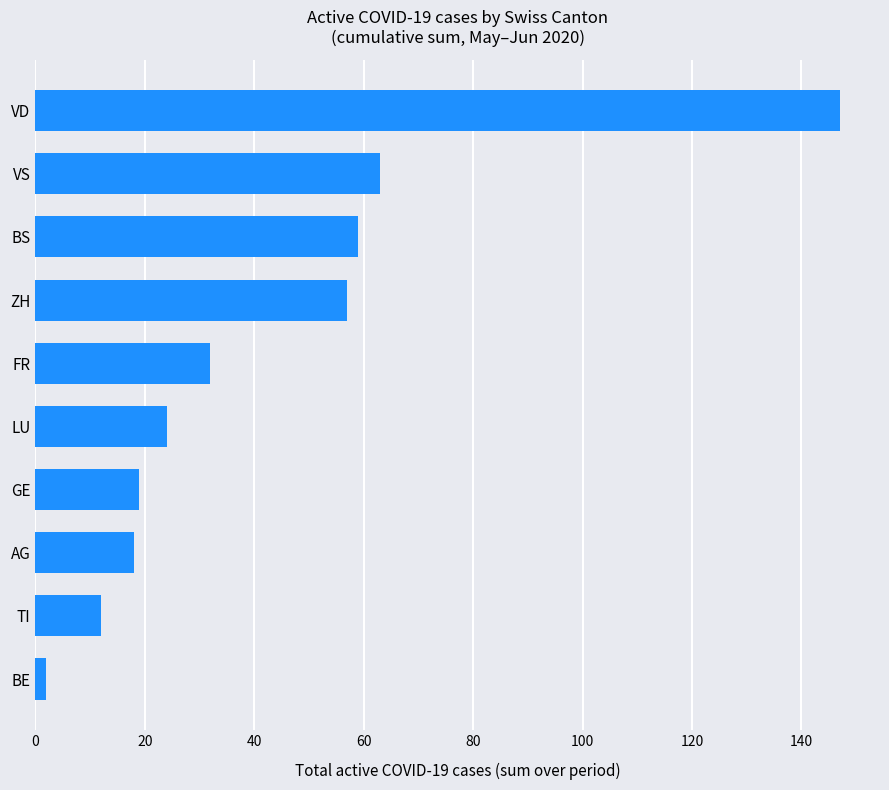

Reading bottom to top, what are all the values shown in this chart?

BE=2	TI=12	AG=18	GE=19	LU=24	FR=32	ZH=57	BS=59	VS=63	VD=147